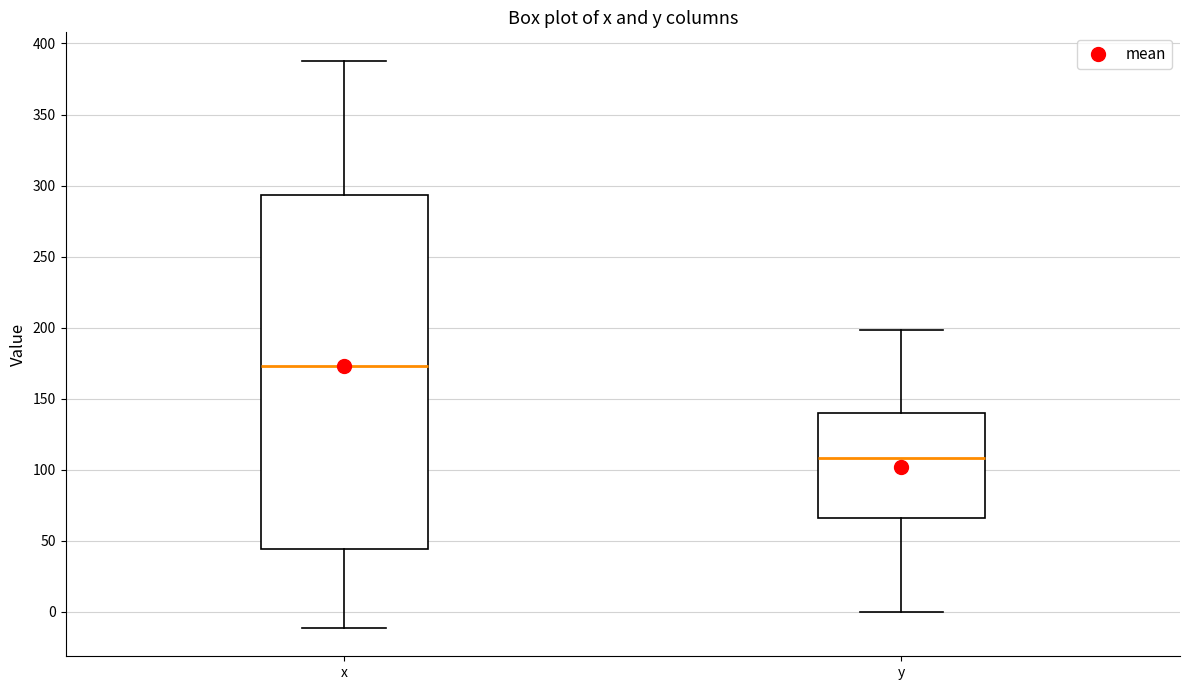

Where is the upper edge of the box for x on the y-axis? The values are not printed on the chart, so give them approximately, as read against the axis.

295